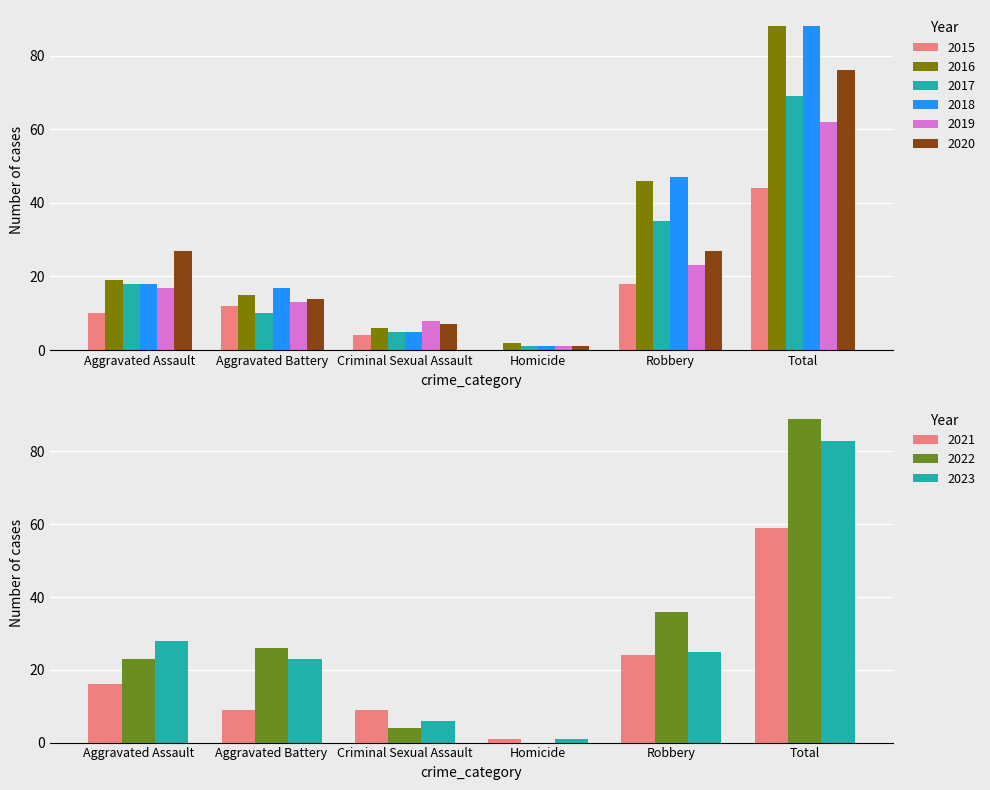

How many groups of bars are there?

6